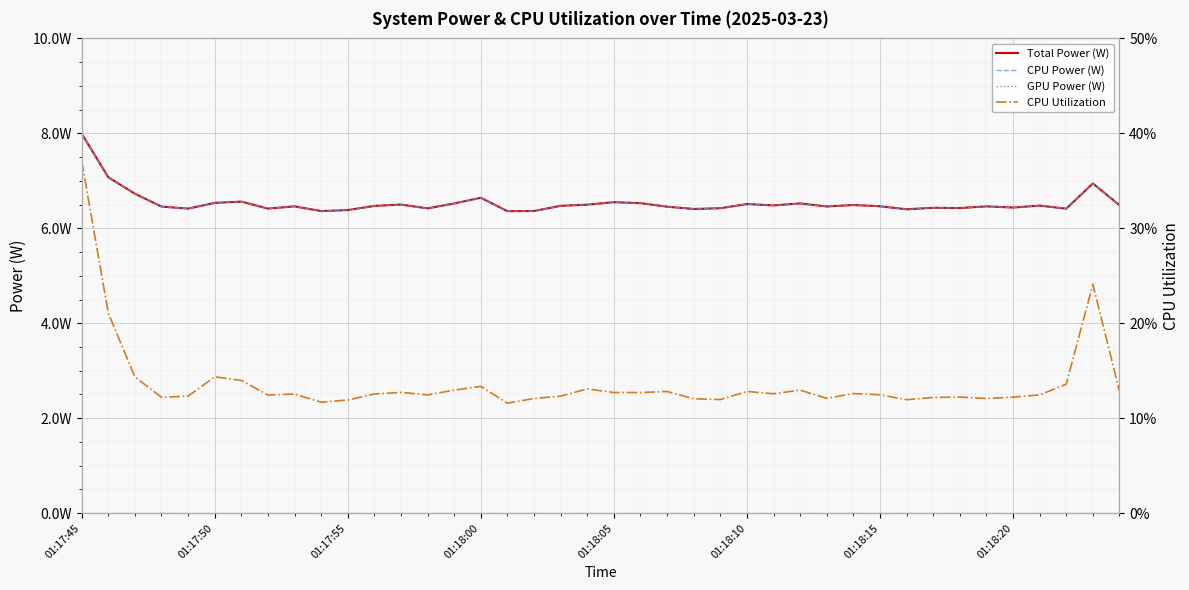

Where is CPU Utilization nearest to the value 0?

16